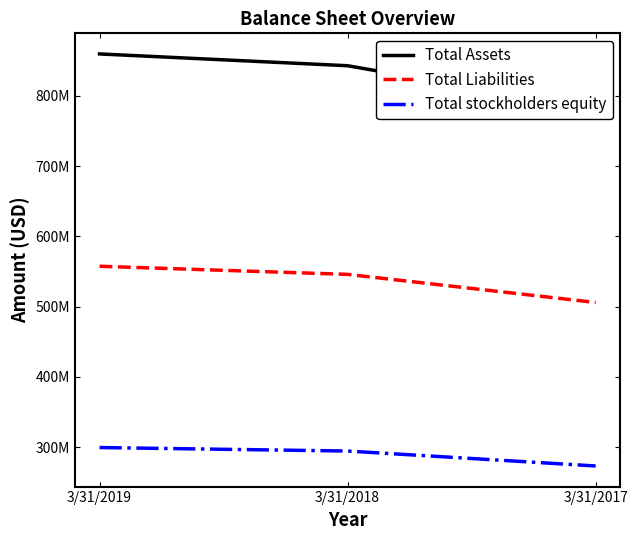

Reading left to right, extract all data points from this chart.

Total Assets: 3/31/2019=859772000	3/31/2018=842978000	3/31/2017=781431000
Total Liabilities: 3/31/2019=557474000	3/31/2018=545939000	3/31/2017=505946000
Total stockholders equity: 3/31/2019=299407000	3/31/2018=294441000	3/31/2017=273160000